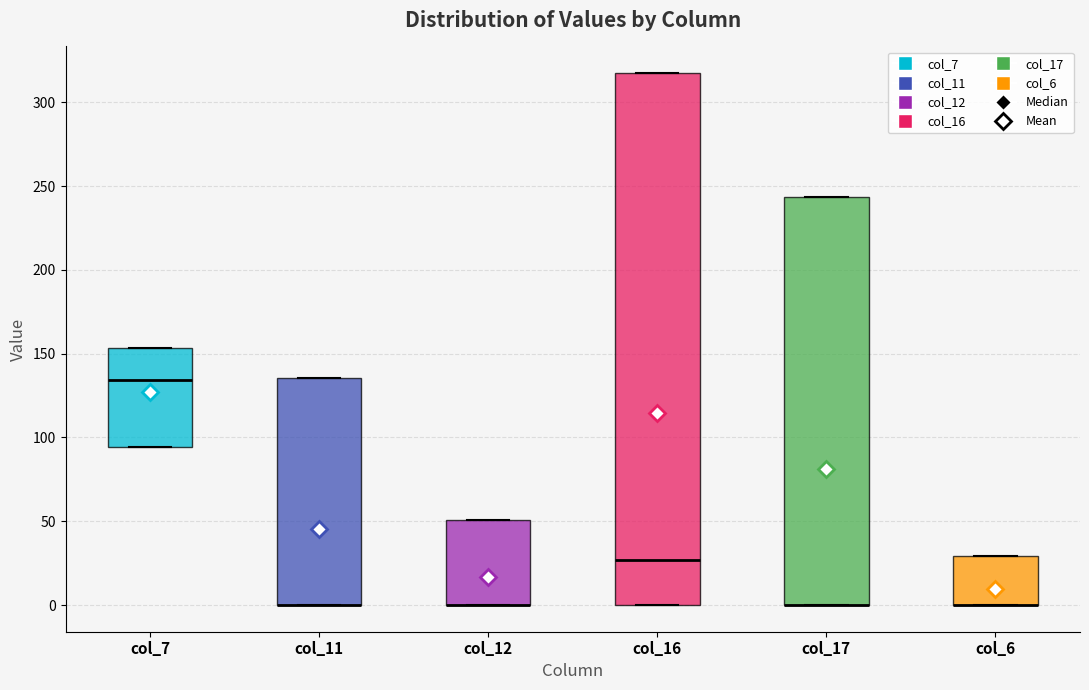

Reading left to right, read every box against the y-axis: the position of its median line, the range the box covers, and the ends of its whiskers. The values are not printed on the chart, so give them approximately, as read against the axis.

col_7: median 135, box 95 to 155, whiskers 95 to 155
col_11: median 0 (drawn on the box's lower edge), box 0 to 135, whiskers 0 to 135
col_12: median 0 (drawn on the box's lower edge), box 0 to 50, whiskers 0 to 50
col_16: median 25, box 0 to 315, whiskers 0 to 315
col_17: median 0 (drawn on the box's lower edge), box 0 to 245, whiskers 0 to 245
col_6: median 0 (drawn on the box's lower edge), box 0 to 30, whiskers 0 to 30